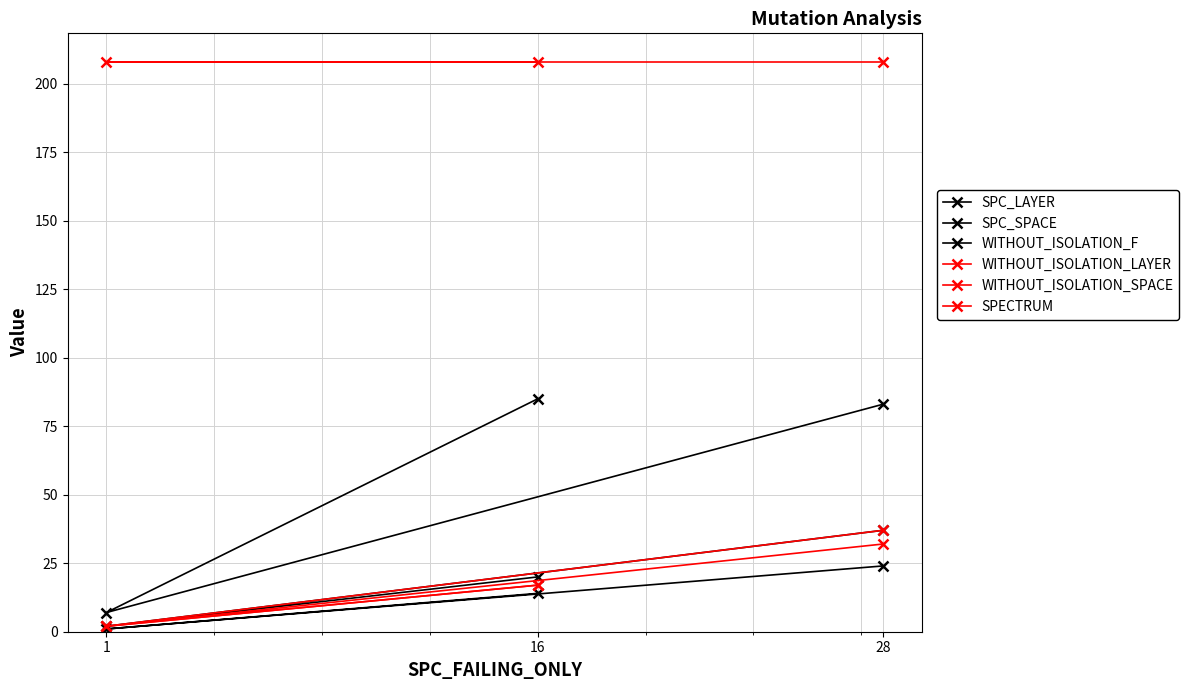

Is the value of SPC_SPACE at 16 greater than the value of WITHOUT_ISOLATION_F at 1?

Yes